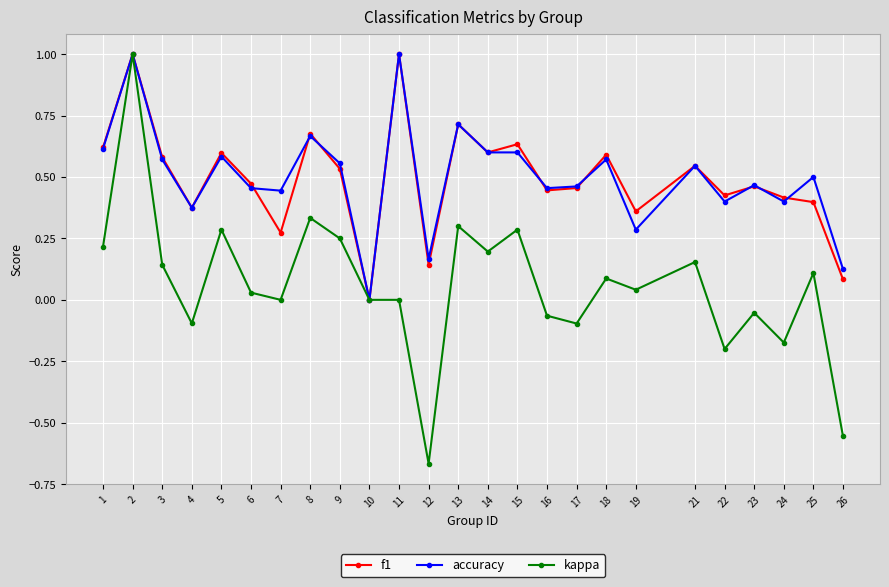

What is the total value across all series at 1?

1.5